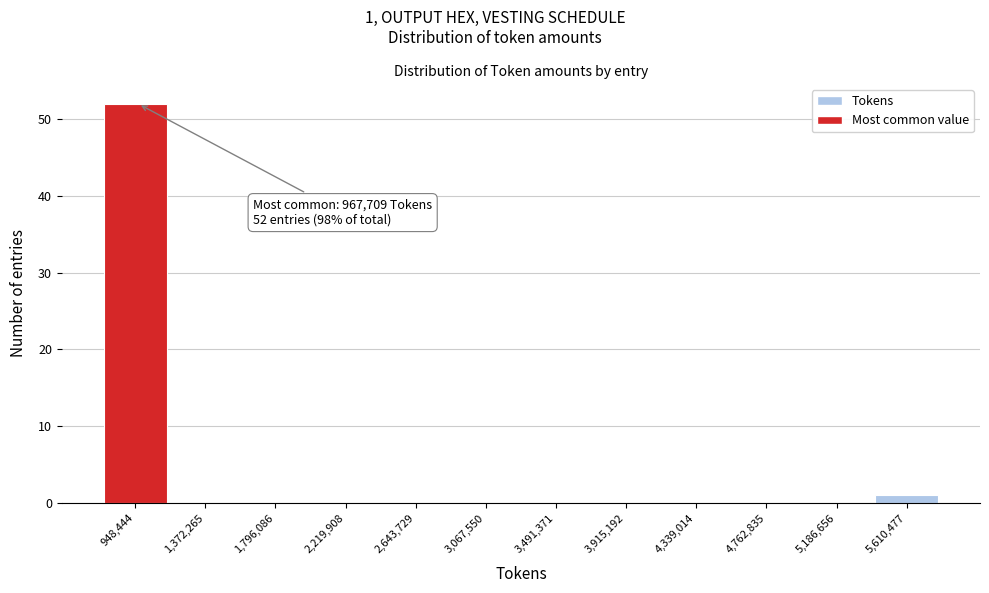

Over which range of the x-axis is the bar tallest?

750000 to 1150000